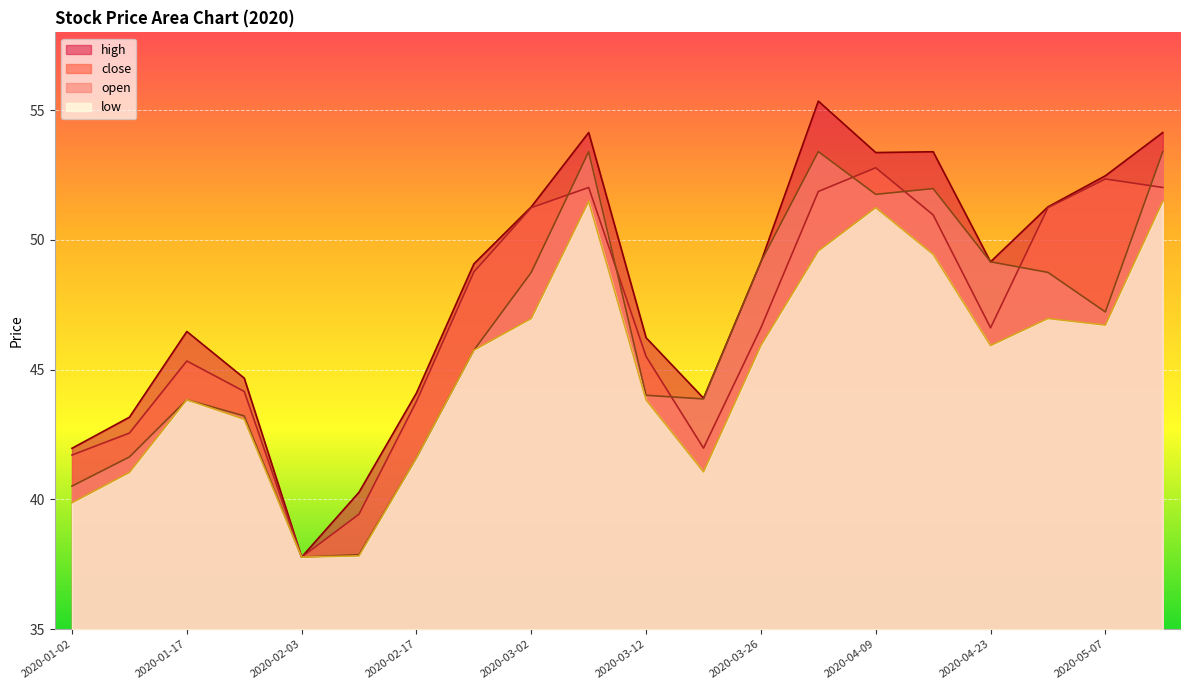

What is the minimum value shown in the chart?

37.8